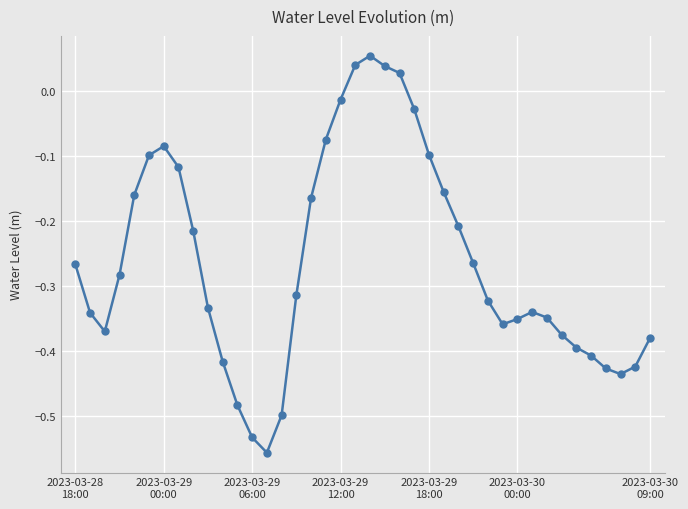

What is the difference between the maximum and minimum values?

0.6